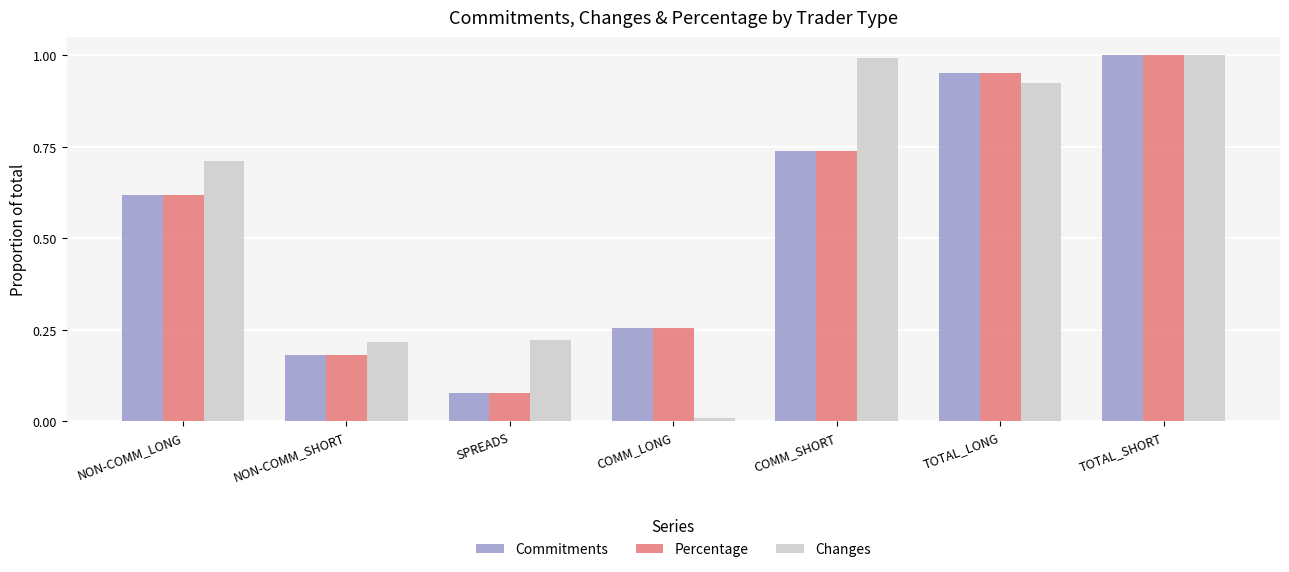

Which series changed the most between SPREADS and TOTAL_LONG?

Percentage